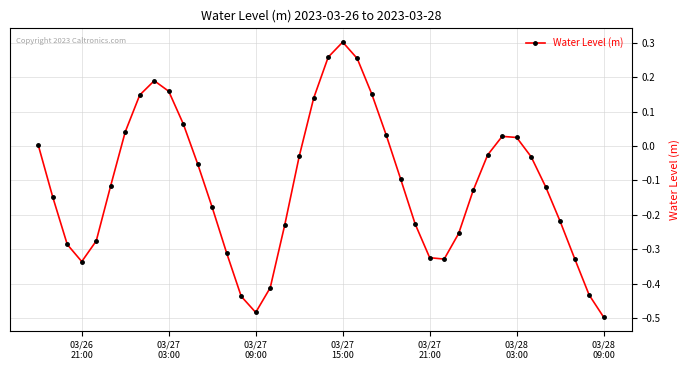

True or false: there are more than 0 points higher than both neighbors.

True